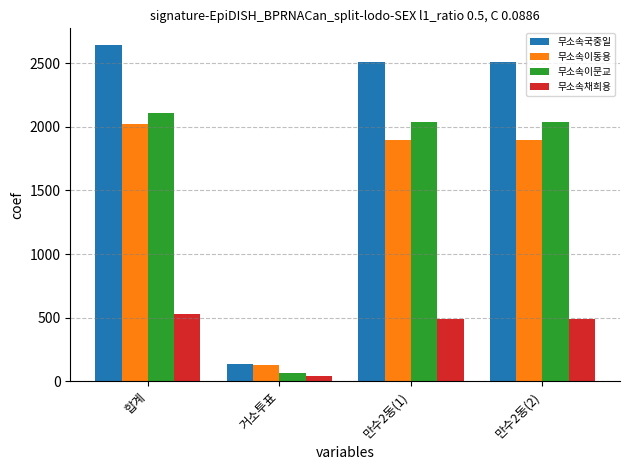

The 무소속채희용 series shows 527 at 합계. True or false?

True